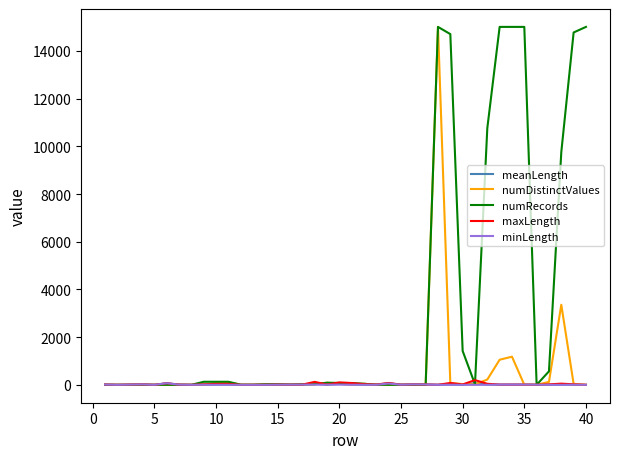

What is the maximum value shown in the chart?

15008.0